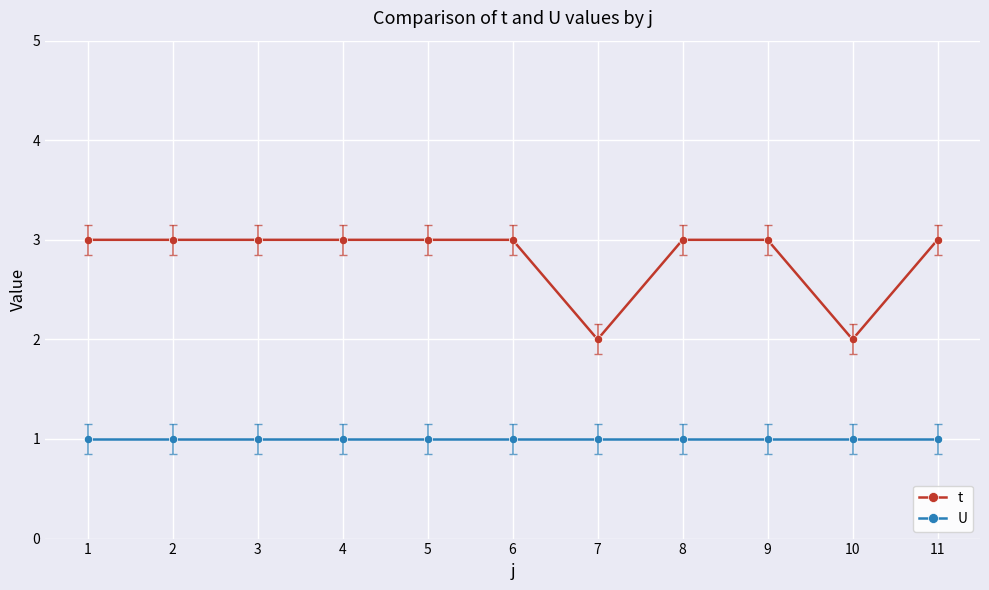

What is the sum of all U values?

11